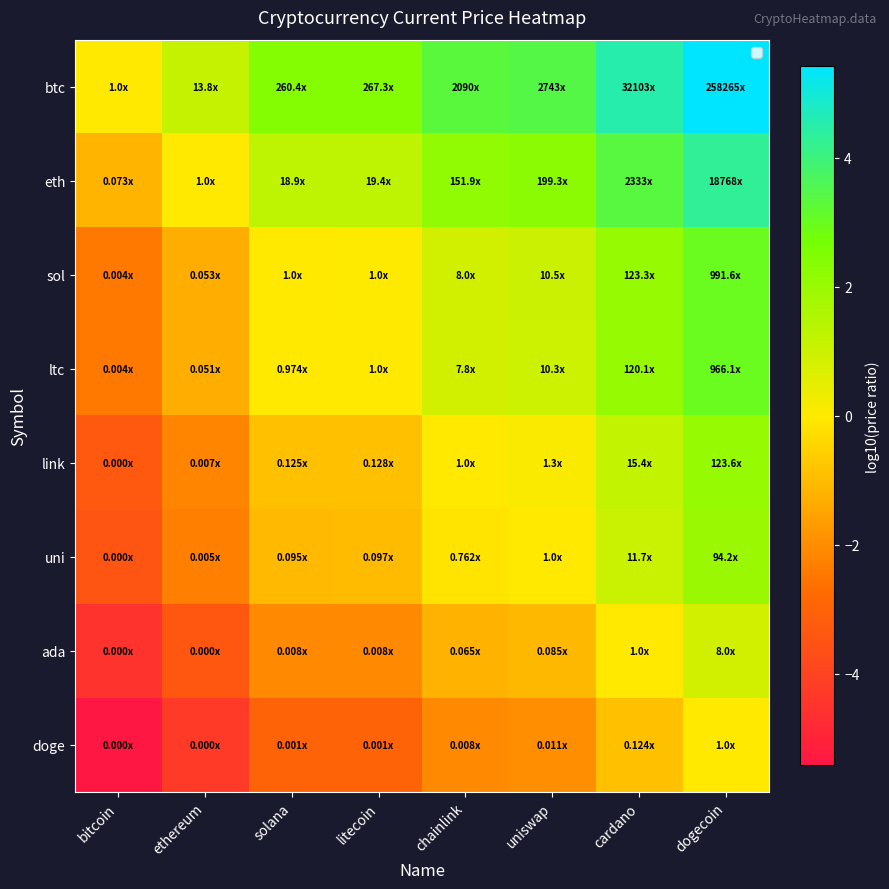

Reading left to right, list all the values displayed in this chart.

btc: bitcoin=0.0	ethereum=1.1	solana=2.4	litecoin=2.4	chainlink=3.3	uniswap=3.4	cardano=4.5	dogecoin=5.4
eth: bitcoin=-1.1	ethereum=0.0	solana=1.3	litecoin=1.3	chainlink=2.2	uniswap=2.3	cardano=3.4	dogecoin=4.3
sol: bitcoin=-2.4	ethereum=-1.3	solana=0.0	litecoin=0.0	chainlink=0.9	uniswap=1.0	cardano=2.1	dogecoin=3.0
ltc: bitcoin=-2.4	ethereum=-1.3	solana=-0.0	litecoin=0.0	chainlink=0.9	uniswap=1.0	cardano=2.1	dogecoin=3.0
link: bitcoin=-3.3	ethereum=-2.2	solana=-0.9	litecoin=-0.9	chainlink=0.0	uniswap=0.1	cardano=1.2	dogecoin=2.1
uni: bitcoin=-3.4	ethereum=-2.3	solana=-1.0	litecoin=-1.0	chainlink=-0.1	uniswap=0.0	cardano=1.1	dogecoin=2.0
ada: bitcoin=-4.5	ethereum=-3.4	solana=-2.1	litecoin=-2.1	chainlink=-1.2	uniswap=-1.1	cardano=0.0	dogecoin=0.9
doge: bitcoin=-5.4	ethereum=-4.3	solana=-3.0	litecoin=-3.0	chainlink=-2.1	uniswap=-2.0	cardano=-0.9	dogecoin=0.0